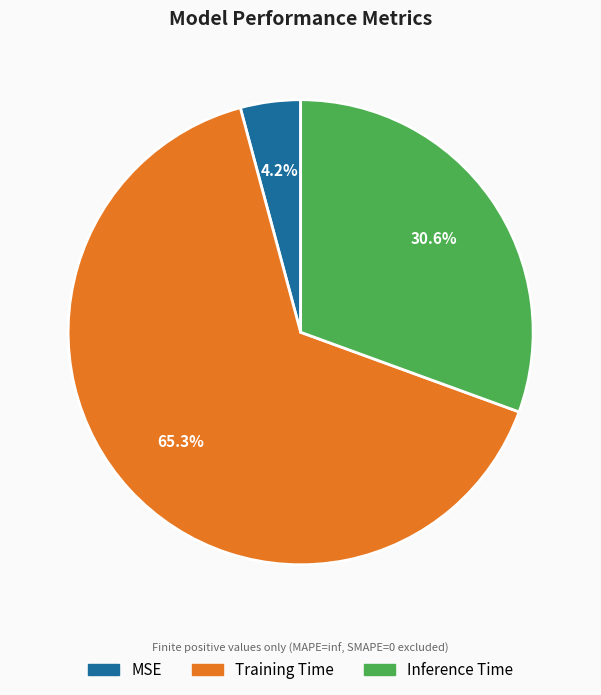

Which slice is the smallest?

MSE